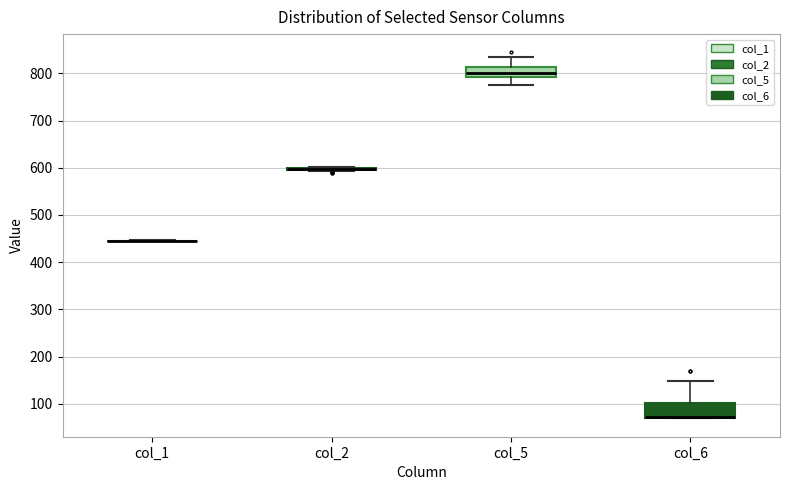

Reading left to right, transcribe this box plot: for each box, give where its median line is, the range the box spans, and where its two whiskers end, as read against the y-axis. The values are not printed on the chart, so give them approximately, as read against the axis.

col_1: box collapsed to a line at 450, whiskers 440 to 450
col_2: box collapsed to a line at 600, whiskers 590 to 600
col_5: median 800, box 790 to 810, whiskers 780 to 830
col_6: median 70 (drawn on the box's lower edge), box 70 to 100, whiskers 70 to 150